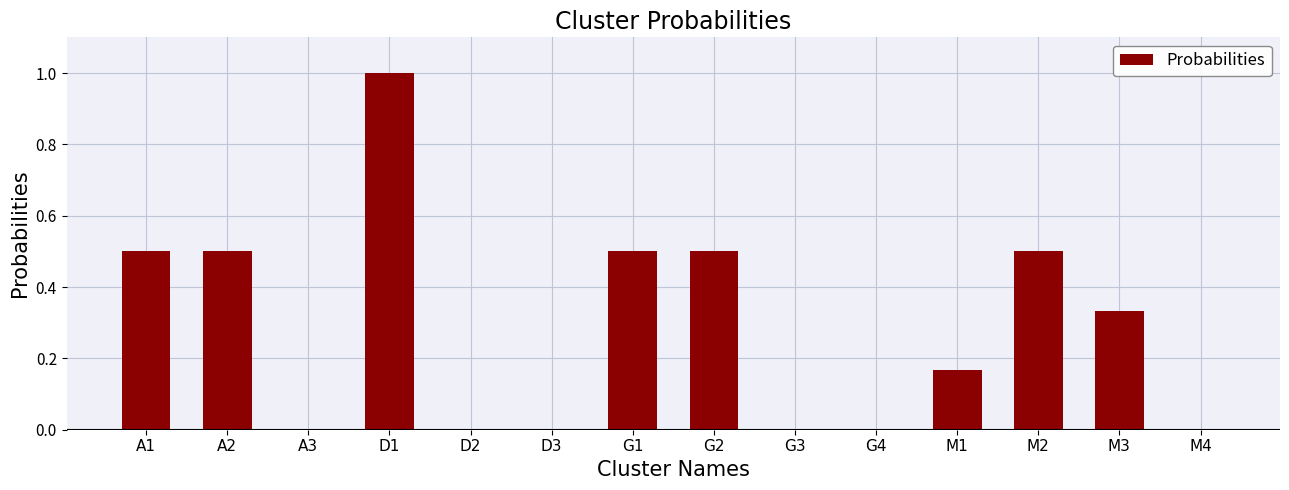

What is the ratio of the value at G1 to the value at D1?

0.5